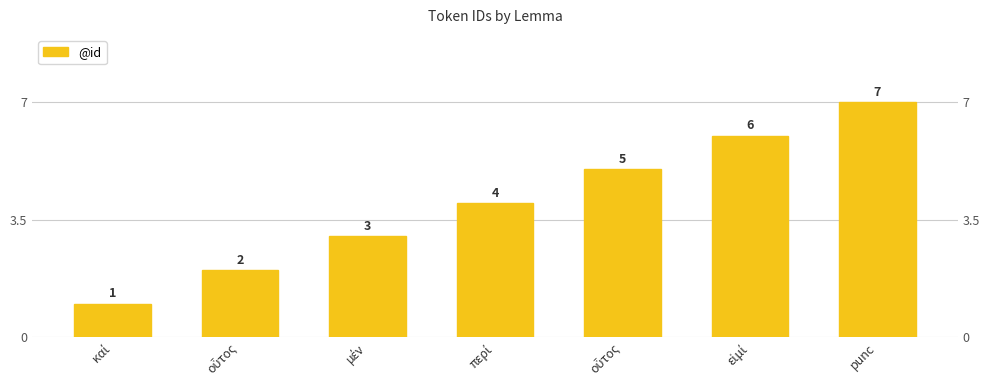

Between καί and περί, which is larger?

περί